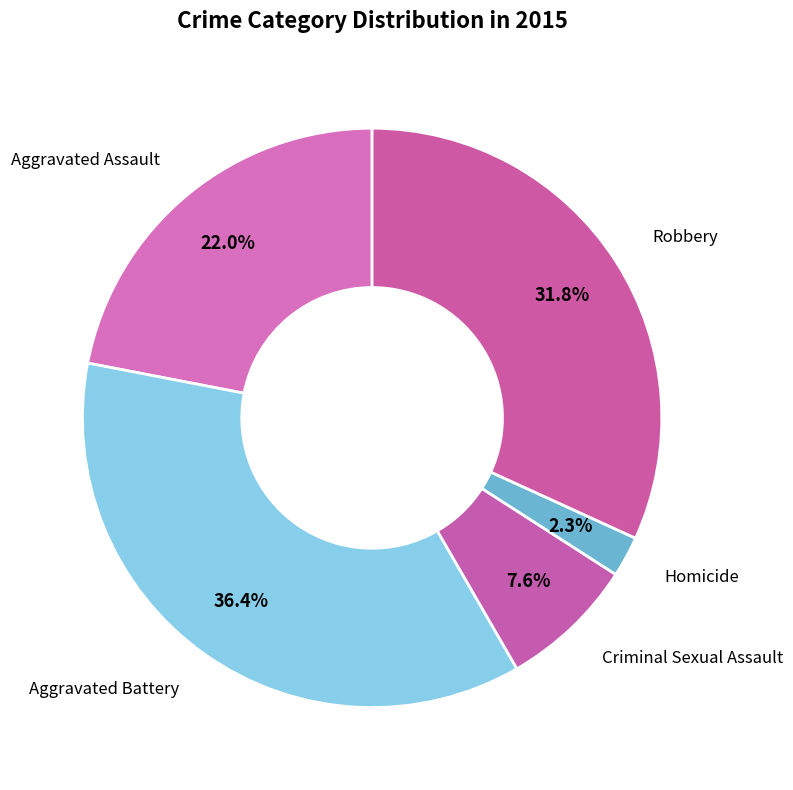

Count the number of slices in the pie.

5